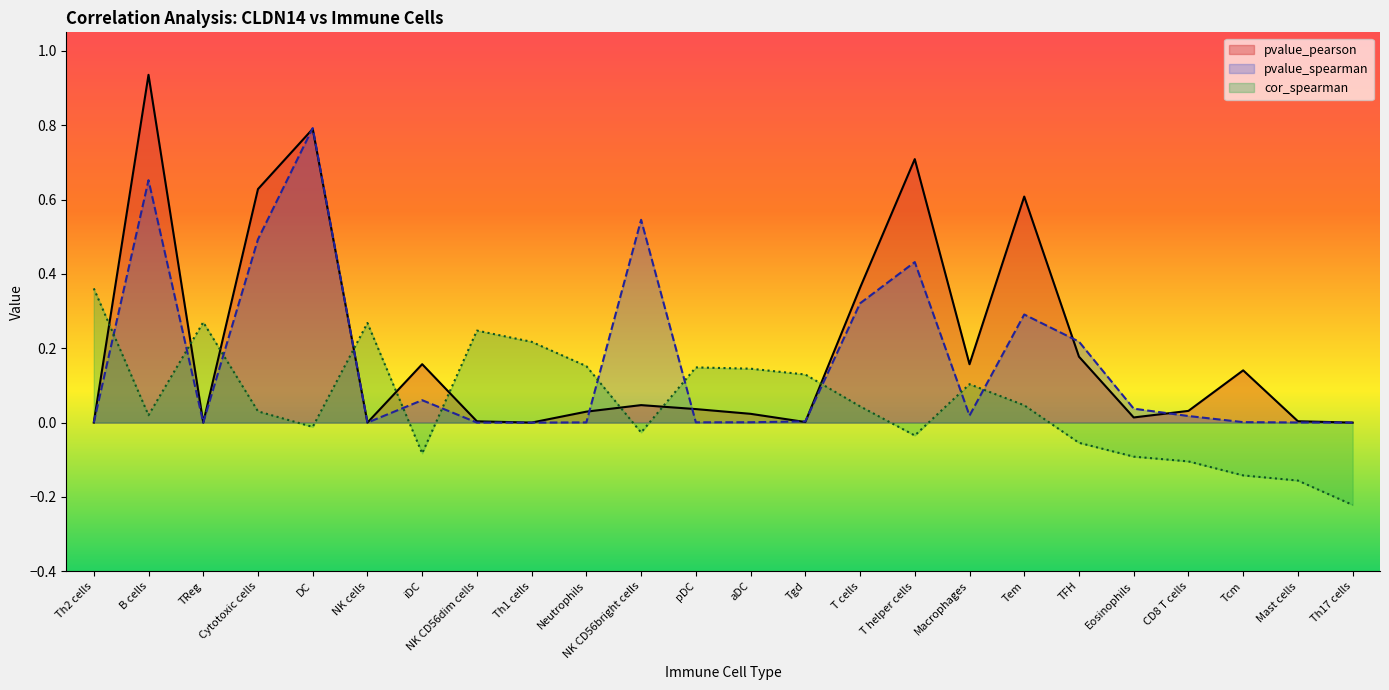

Reading left to right, list all the values displayed in this chart.

pvalue_pearson: 0.0	0.9	0.0	0.6	0.8	0.0	0.2	0.0	0.0	0.0	0.0	0.0	0.0	0.0	0.4	0.7	0.2	0.6	0.2	0.0	0.0	0.1	0.0	0.0
pvalue_spearman: 0.0	0.7	0.0	0.5	0.8	0.0	0.1	0.0	0.0	0.0	0.5	0.0	0.0	0.0	0.3	0.4	0.0	0.3	0.2	0.0	0.0	0.0	0.0	0.0
cor_spearman: 0.4	0.0	0.3	0.0	-0.0	0.3	-0.1	0.2	0.2	0.2	-0.0	0.1	0.1	0.1	0.0	-0.0	0.1	0.0	-0.1	-0.1	-0.1	-0.1	-0.2	-0.2